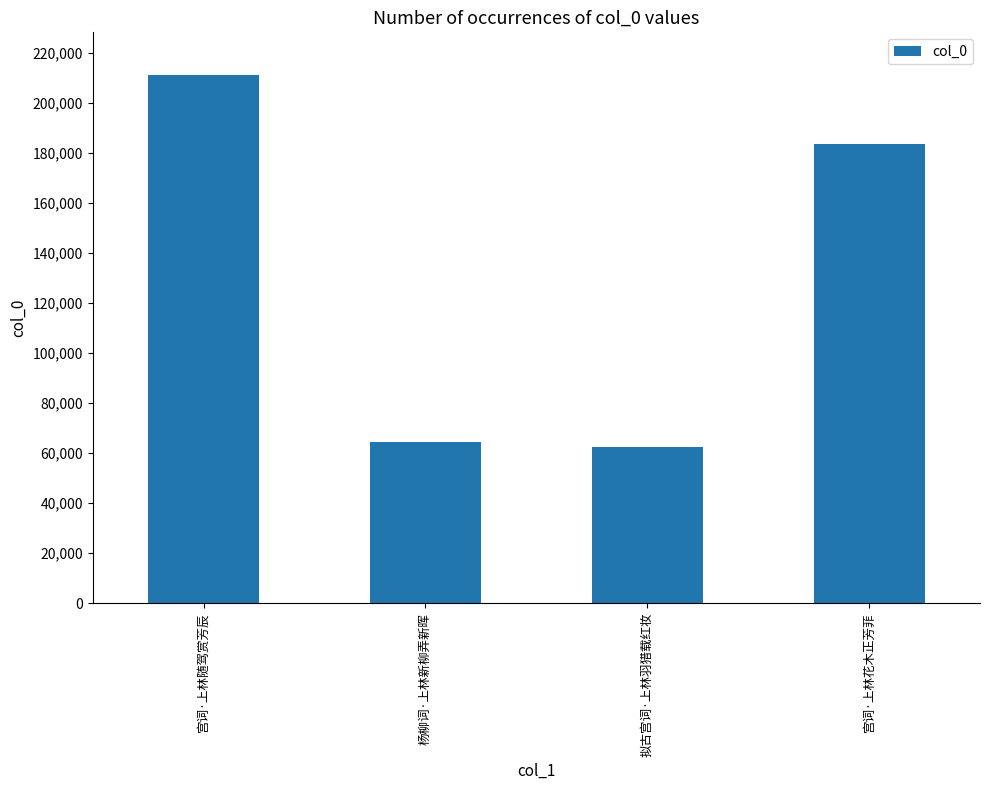

Are the bars horizontal?

No